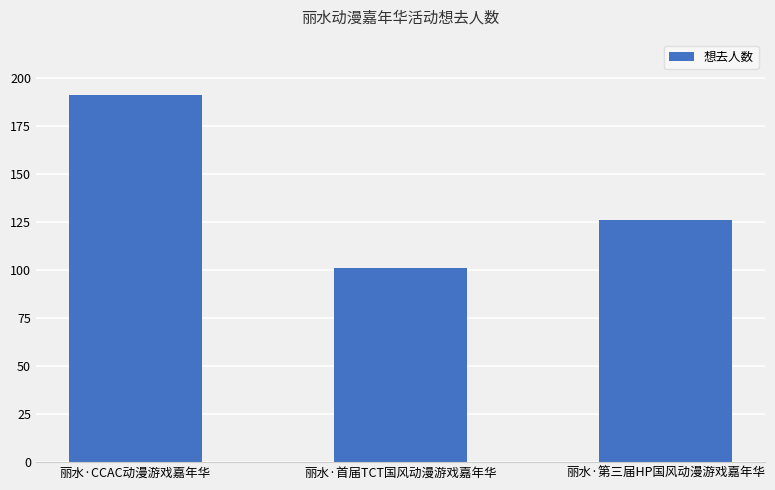

At which category does the chart reach its minimum across all series?

丽水·首届TCT国风动漫游戏嘉年华